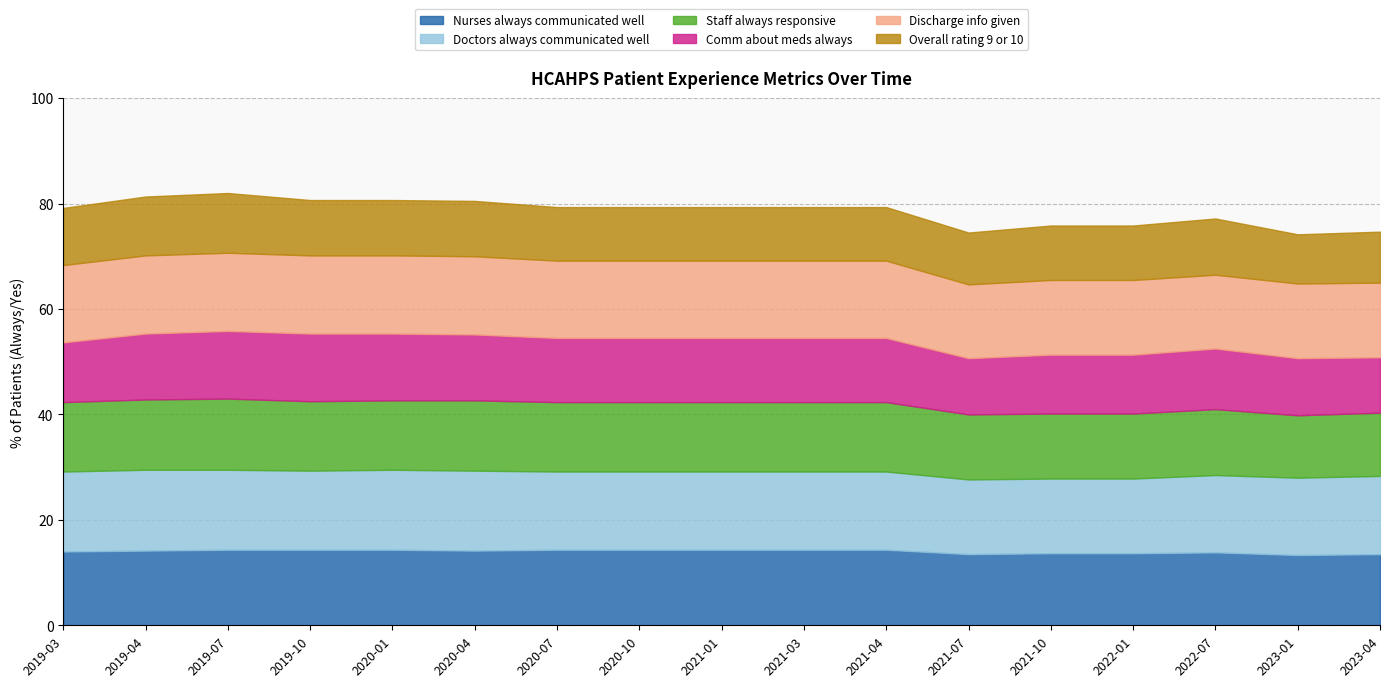

What is the minimum value for Nurses always communicated well?

13.3